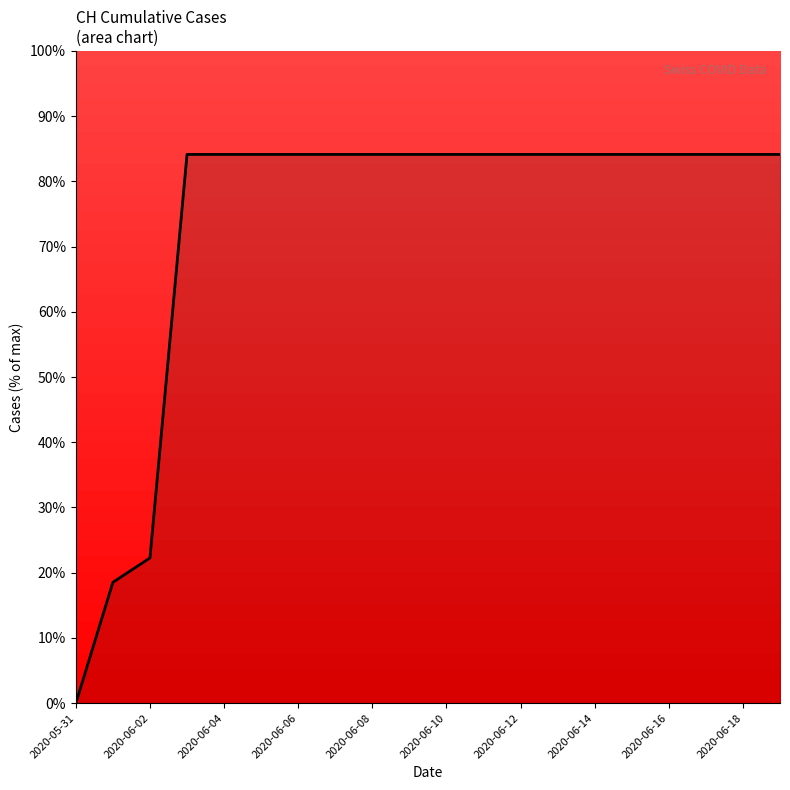

What is the greatest value displayed?

84.1